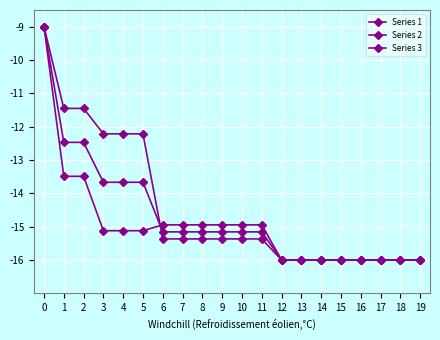

Is it true that Series 2 equals -26.5 at 5?

False